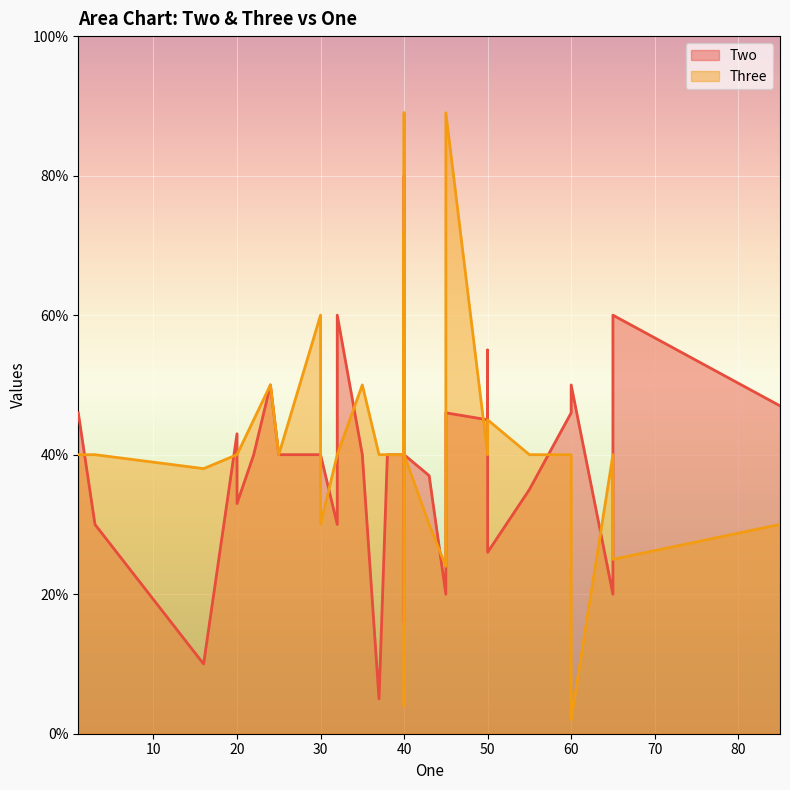

What is the highest value of the Two series?

80